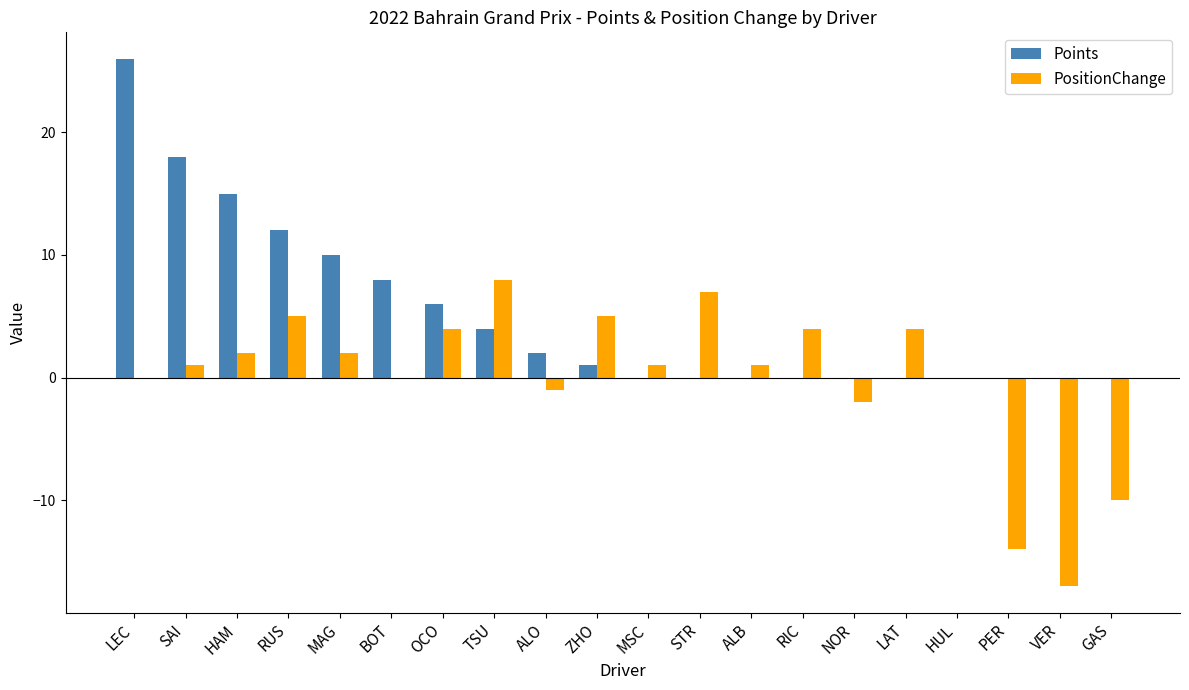

Reading left to right, what are all the values shown in this chart?

Points: LEC=26	SAI=18	HAM=15	RUS=12	MAG=10	BOT=8	OCO=6	TSU=4	ALO=2	ZHO=1	MSC=0	STR=0	ALB=0	RIC=0	NOR=0	LAT=0	HUL=0	PER=0	VER=0	GAS=0
PositionChange: LEC=0	SAI=1	HAM=2	RUS=5	MAG=2	BOT=0	OCO=4	TSU=8	ALO=-1	ZHO=5	MSC=1	STR=7	ALB=1	RIC=4	NOR=-2	LAT=4	HUL=0	PER=-14	VER=-17	GAS=-10